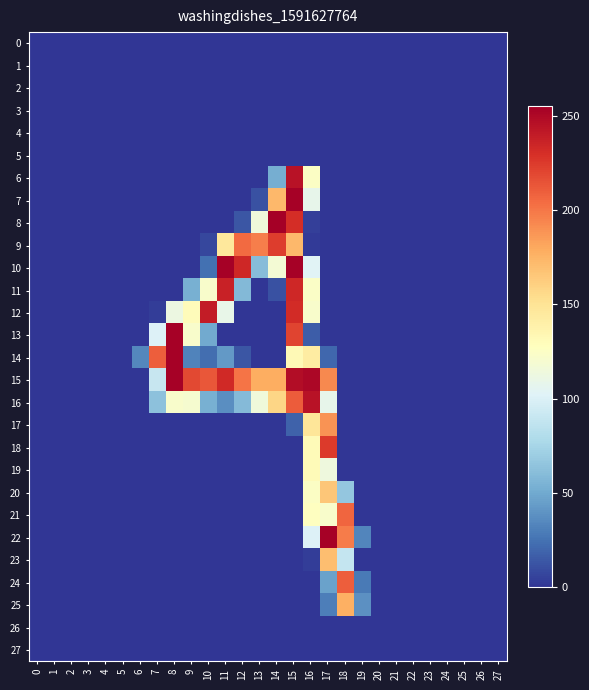

Reading left to right, what are all the values shown in this chart?

0: 0=0	1=0	2=0	3=0	4=0	5=0	6=0	7=0	8=0	9=0	10=0	11=0	12=0	13=0	14=0	15=0	16=0	17=0	18=0	19=0	20=0	21=0	22=0	23=0	24=0	25=0	26=0	27=0
1: 0=0	1=0	2=0	3=0	4=0	5=0	6=0	7=0	8=0	9=0	10=0	11=0	12=0	13=0	14=0	15=0	16=0	17=0	18=0	19=0	20=0	21=0	22=0	23=0	24=0	25=0	26=0	27=0
2: 0=0	1=0	2=0	3=0	4=0	5=0	6=0	7=0	8=0	9=0	10=0	11=0	12=0	13=0	14=0	15=0	16=0	17=0	18=0	19=0	20=0	21=0	22=0	23=0	24=0	25=0	26=0	27=0
3: 0=0	1=0	2=0	3=0	4=0	5=0	6=0	7=0	8=0	9=0	10=0	11=0	12=0	13=0	14=0	15=0	16=0	17=0	18=0	19=0	20=0	21=0	22=0	23=0	24=0	25=0	26=0	27=0
4: 0=0	1=0	2=0	3=0	4=0	5=0	6=0	7=0	8=0	9=0	10=0	11=0	12=0	13=0	14=0	15=0	16=0	17=0	18=0	19=0	20=0	21=0	22=0	23=0	24=0	25=0	26=0	27=0
5: 0=0	1=0	2=0	3=0	4=0	5=0	6=0	7=0	8=0	9=0	10=0	11=0	12=0	13=0	14=0	15=0	16=0	17=0	18=0	19=0	20=0	21=0	22=0	23=0	24=0	25=0	26=0	27=0
6: 0=0	1=0	2=0	3=0	4=0	5=0	6=0	7=0	8=0	9=0	10=0	11=0	12=0	13=0	14=52	15=245	16=125	17=0	18=0	19=0	20=0	21=0	22=0	23=0	24=0	25=0	26=0	27=0
7: 0=0	1=0	2=0	3=0	4=0	5=0	6=0	7=0	8=0	9=0	10=0	11=0	12=0	13=11	14=173	15=254	16=108	17=0	18=0	19=0	20=0	21=0	22=0	23=0	24=0	25=0	26=0	27=0
8: 0=0	1=0	2=0	3=0	4=0	5=0	6=0	7=0	8=0	9=0	10=0	11=0	12=13	13=115	14=255	15=231	16=4	17=0	18=0	19=0	20=0	21=0	22=0	23=0	24=0	25=0	26=0	27=0
9: 0=0	1=0	2=0	3=0	4=0	5=0	6=0	7=0	8=0	9=0	10=7	11=146	12=205	13=197	14=224	15=173	16=2	17=0	18=0	19=0	20=0	21=0	22=0	23=0	24=0	25=0	26=0	27=0
10: 0=0	1=0	2=0	3=0	4=0	5=0	6=0	7=0	8=0	9=0	10=24	11=254	12=234	13=60	14=118	15=254	16=103	17=0	18=0	19=0	20=0	21=0	22=0	23=0	24=0	25=0	26=0	27=0
11: 0=0	1=0	2=0	3=0	4=0	5=0	6=0	7=0	8=0	9=53	10=122	11=237	12=58	13=0	14=11	15=234	16=124	17=0	18=0	19=0	20=0	21=0	22=0	23=0	24=0	25=0	26=0	27=0
12: 0=0	1=0	2=0	3=0	4=0	5=0	6=0	7=3	8=112	9=130	10=240	11=109	12=0	13=0	14=0	15=232	16=122	17=0	18=0	19=0	20=0	21=0	22=0	23=0	24=0	25=0	26=0	27=0
13: 0=0	1=0	2=0	3=0	4=0	5=0	6=0	7=101	8=254	9=122	10=50	11=0	12=0	13=0	14=0	15=221	16=16	17=0	18=0	19=0	20=0	21=0	22=0	23=0	24=0	25=0	26=0	27=0
14: 0=0	1=0	2=0	3=0	4=0	5=0	6=34	7=210	8=254	9=32	10=23	11=42	12=13	13=0	14=0	15=132	16=143	17=20	18=0	19=0	20=0	21=0	22=0	23=0	24=0	25=0	26=0	27=0
15: 0=0	1=0	2=0	3=0	4=0	5=0	6=0	7=90	8=254	9=219	10=213	11=233	12=201	13=178	14=178	15=248	16=251	17=193	18=0	19=0	20=0	21=0	22=0	23=0	24=0	25=0	26=0	27=0
16: 0=0	1=0	2=0	3=0	4=0	5=0	6=0	7=63	8=122	9=120	10=53	11=37	12=59	13=115	14=158	15=211	16=245	17=108	18=0	19=0	20=0	21=0	22=0	23=0	24=0	25=0	26=0	27=0
17: 0=0	1=0	2=0	3=0	4=0	5=0	6=0	7=0	8=0	9=0	10=0	11=0	12=0	13=0	14=0	15=18	16=148	17=189	18=0	19=0	20=0	21=0	22=0	23=0	24=0	25=0	26=0	27=0
18: 0=0	1=0	2=0	3=0	4=0	5=0	6=0	7=0	8=0	9=0	10=0	11=0	12=0	13=0	14=0	15=0	16=131	17=225	18=0	19=0	20=0	21=0	22=0	23=0	24=0	25=0	26=0	27=0
19: 0=0	1=0	2=0	3=0	4=0	5=0	6=0	7=0	8=0	9=0	10=0	11=0	12=0	13=0	14=0	15=0	16=131	17=114	18=0	19=0	20=0	21=0	22=0	23=0	24=0	25=0	26=0	27=0
20: 0=0	1=0	2=0	3=0	4=0	5=0	6=0	7=0	8=0	9=0	10=0	11=0	12=0	13=0	14=0	15=0	16=125	17=166	18=66	19=0	20=0	21=0	22=0	23=0	24=0	25=0	26=0	27=0
21: 0=0	1=0	2=0	3=0	4=0	5=0	6=0	7=0	8=0	9=0	10=0	11=0	12=0	13=0	14=0	15=0	16=127	17=122	18=207	19=0	20=0	21=0	22=0	23=0	24=0	25=0	26=0	27=0
22: 0=0	1=0	2=0	3=0	4=0	5=0	6=0	7=0	8=0	9=0	10=0	11=0	12=0	13=0	14=0	15=0	16=101	17=254	18=198	19=33	20=0	21=0	22=0	23=0	24=0	25=0	26=0	27=0
23: 0=0	1=0	2=0	3=0	4=0	5=0	6=0	7=0	8=0	9=0	10=0	11=0	12=0	13=0	14=0	15=0	16=3	17=170	18=89	19=0	20=0	21=0	22=0	23=0	24=0	25=0	26=0	27=0
24: 0=0	1=0	2=0	3=0	4=0	5=0	6=0	7=0	8=0	9=0	10=0	11=0	12=0	13=0	14=0	15=0	16=0	17=46	18=210	19=28	20=0	21=0	22=0	23=0	24=0	25=0	26=0	27=0
25: 0=0	1=0	2=0	3=0	4=0	5=0	6=0	7=0	8=0	9=0	10=0	11=0	12=0	13=0	14=0	15=0	16=0	17=30	18=177	19=38	20=0	21=0	22=0	23=0	24=0	25=0	26=0	27=0
26: 0=0	1=0	2=0	3=0	4=0	5=0	6=0	7=0	8=0	9=0	10=0	11=0	12=0	13=0	14=0	15=0	16=0	17=0	18=0	19=0	20=0	21=0	22=0	23=0	24=0	25=0	26=0	27=0
27: 0=0	1=0	2=0	3=0	4=0	5=0	6=0	7=0	8=0	9=0	10=0	11=0	12=0	13=0	14=0	15=0	16=0	17=0	18=0	19=0	20=0	21=0	22=0	23=0	24=0	25=0	26=0	27=0